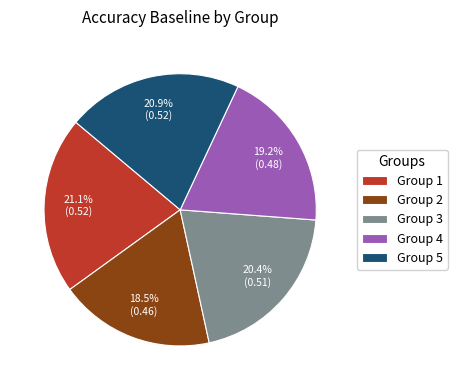

What is the smallest slice in the pie chart?

Group 2